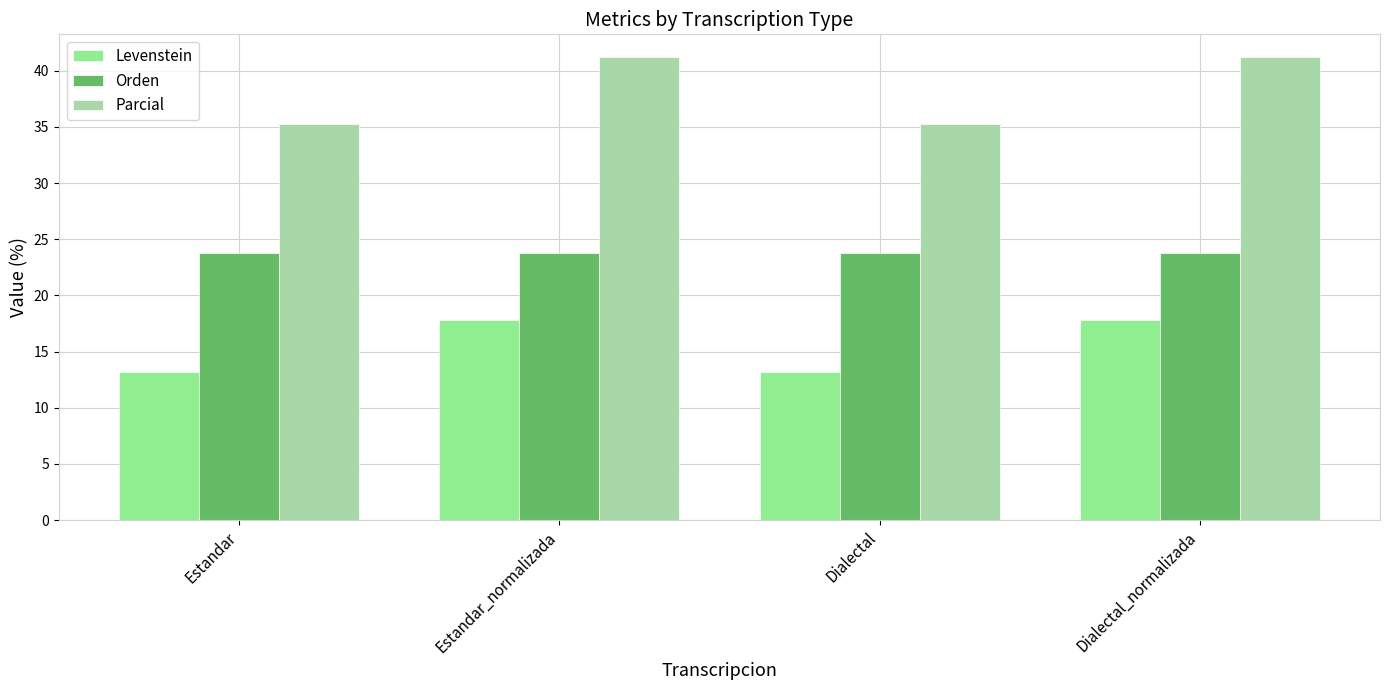

How many distinct data groups are displayed?

3